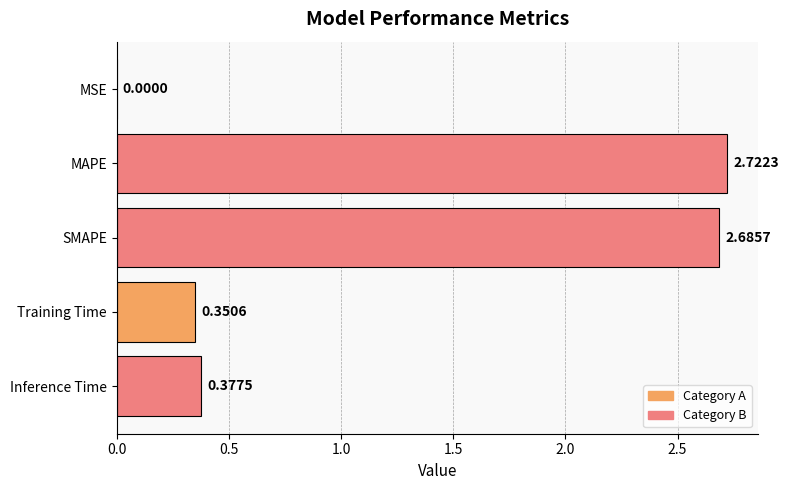

What is the sum of the values at MAPE and Inference Time?

3.1